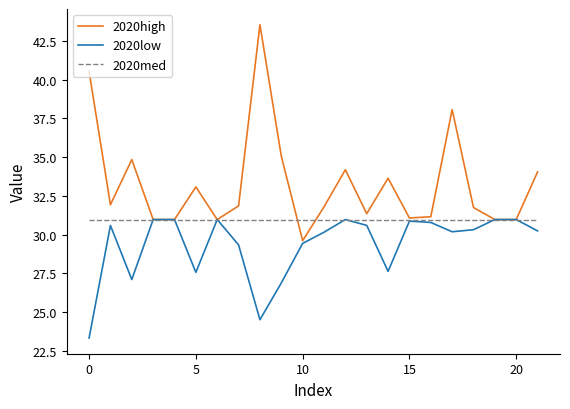

Rank the series by their average value, from highest to lowest.

2020high, 2020med, 2020low